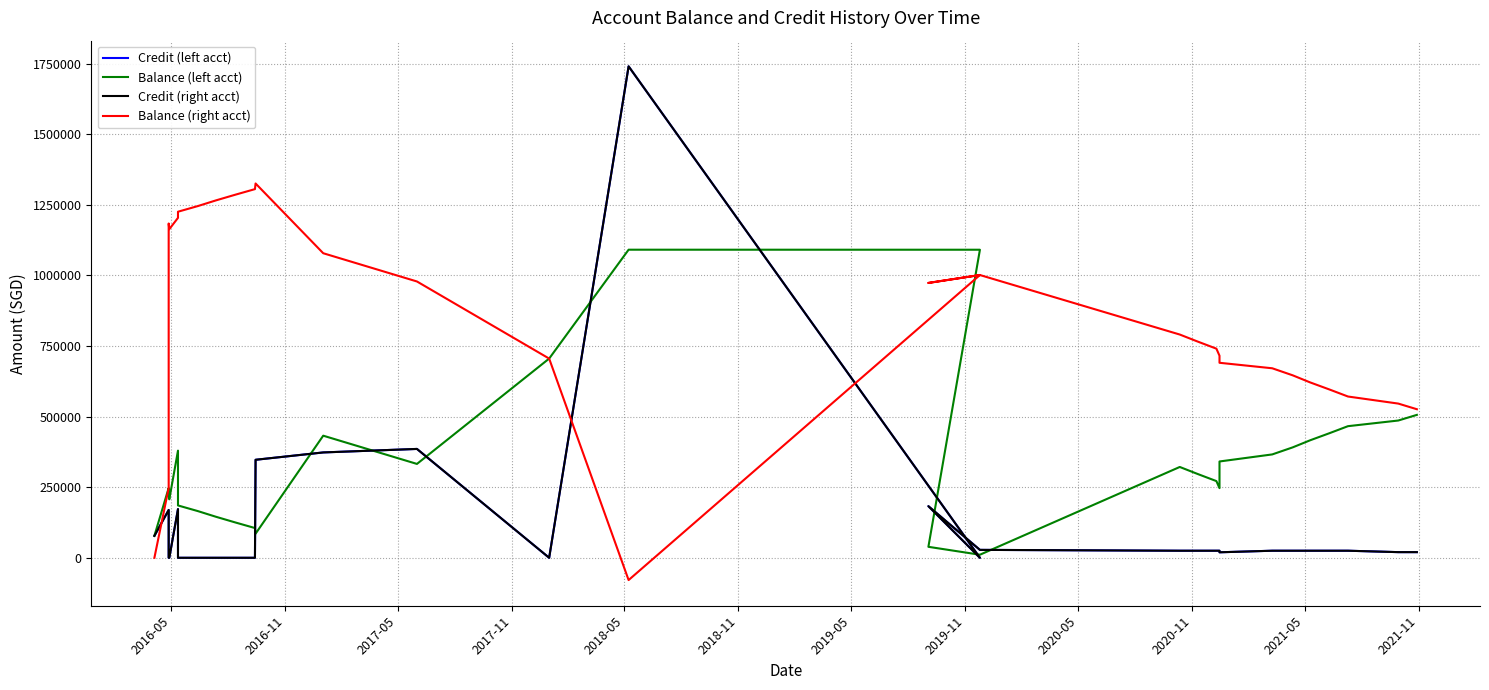

In Balance (left acct), how many points are higher than both neighbors (excluding endpoints)?

5